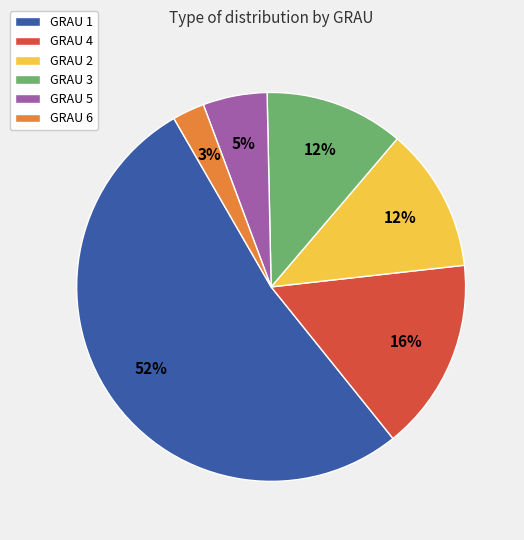

To the nearest percent, what is the combined percentage of GRAU 3 and GRAU 4?

28%